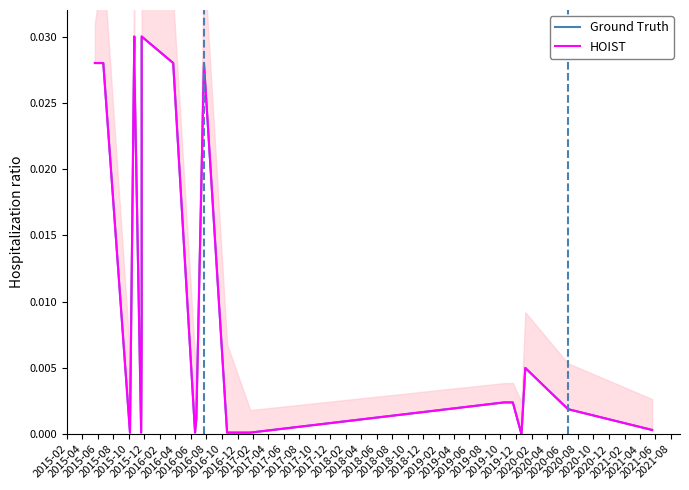

Between 2016-12 and 2016-06, which is larger?

2016-12